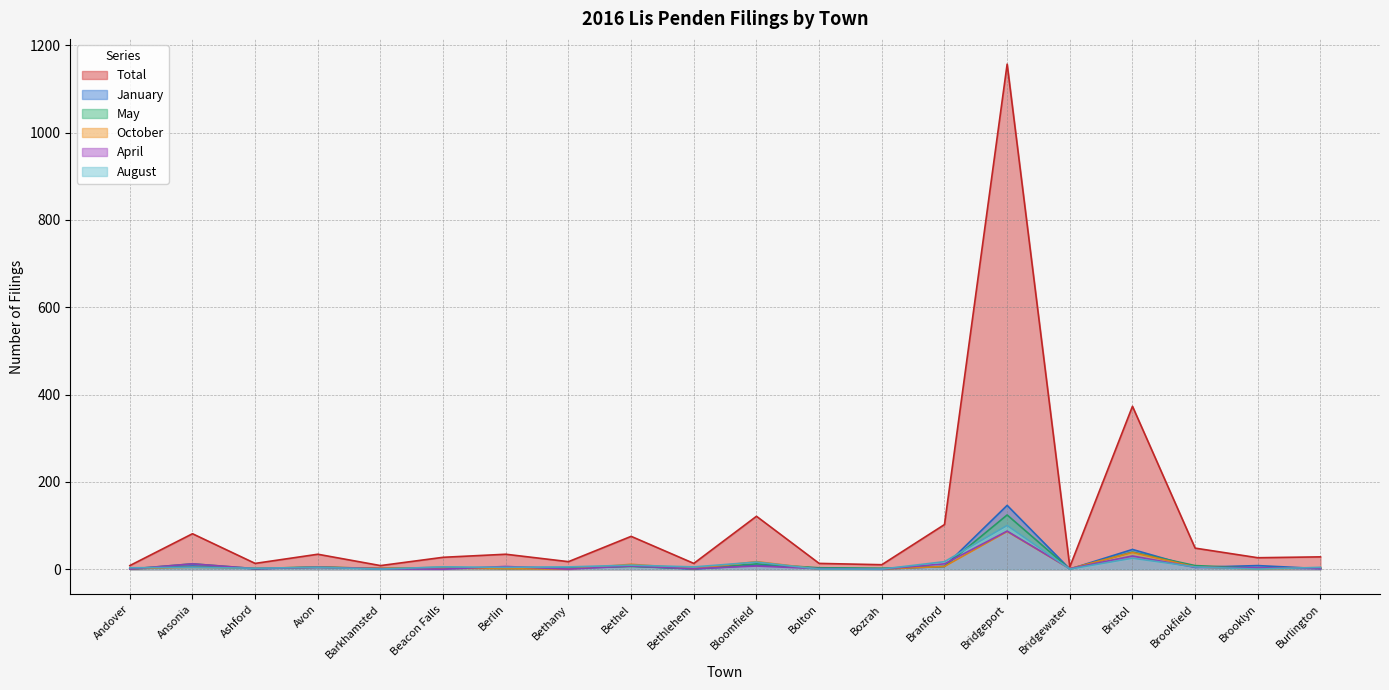

How many lines are shown in the chart?

6